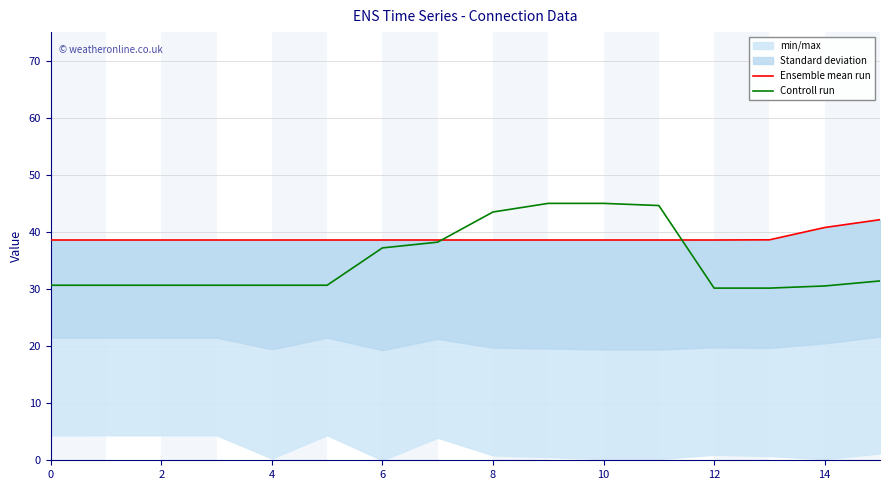

Is it true that Controll run equals 30.7 at 0?

True